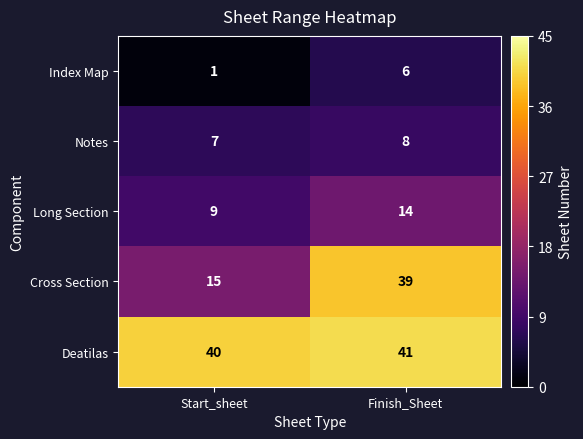

What is the total value across all series at Start_sheet?

72